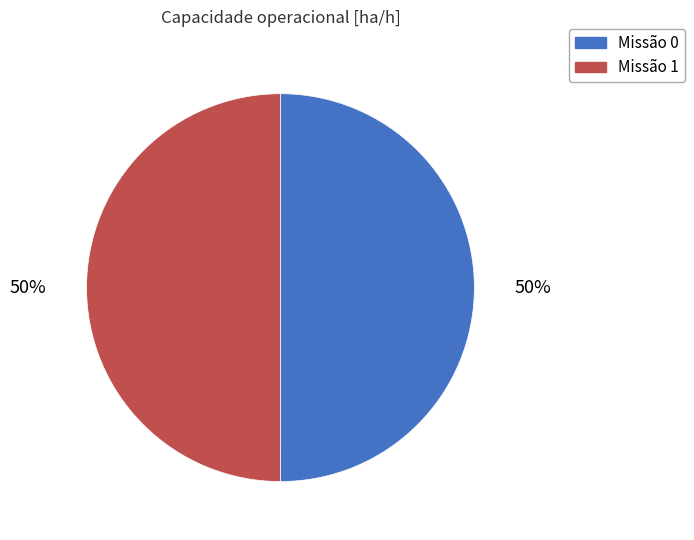

What percentage is the Missão 0 slice, to the nearest percent?

50%